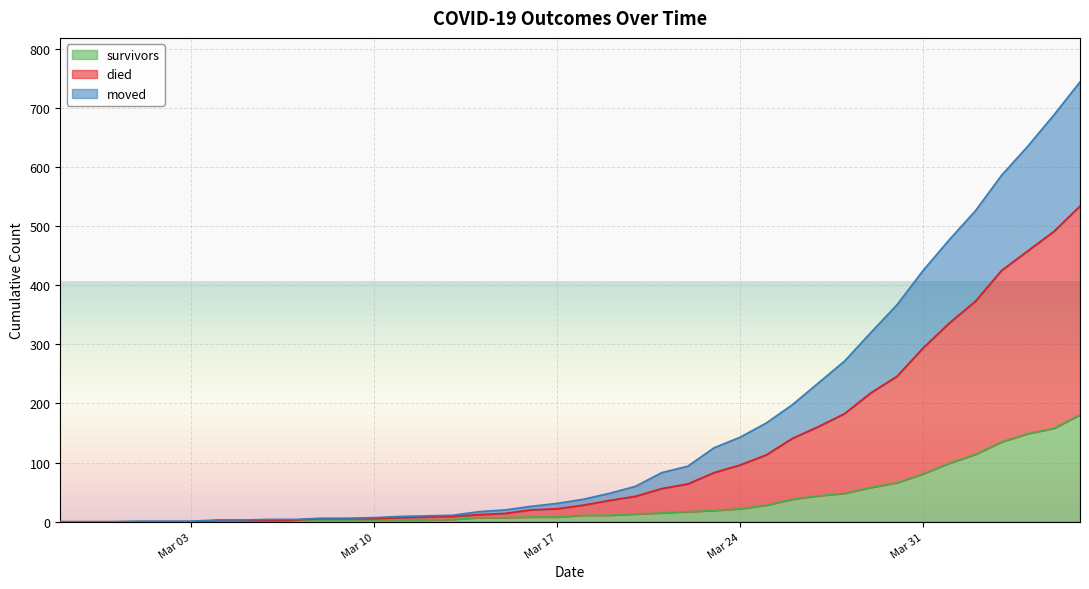

What is the highest value of the survivors series?

181